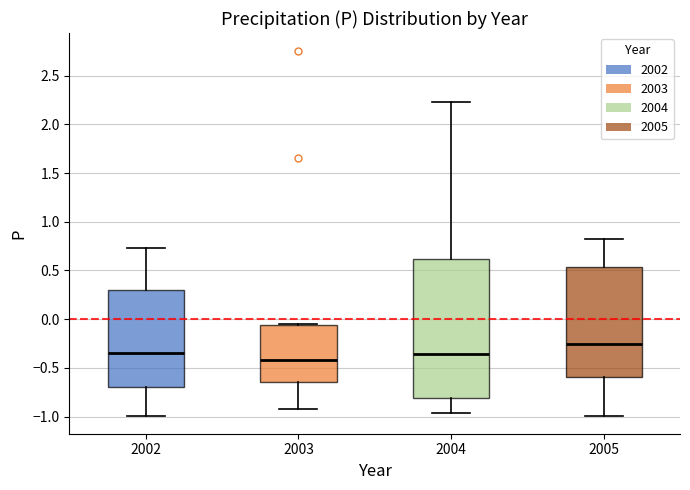

Reading left to right, read every box against the y-axis: the position of its median line, the range the box covers, and the ends of its whiskers. The values are not printed on the chart, so give them approximately, as read against the axis.

2002: median -0.35, box -0.70 to 0.30, whiskers -1.00 to 0.75
2003: median -0.40, box -0.65 to -0.05, whiskers -0.90 to -0.05
2004: median -0.35, box -0.80 to 0.60, whiskers -0.95 to 2.25
2005: median -0.25, box -0.60 to 0.55, whiskers -1.00 to 0.80